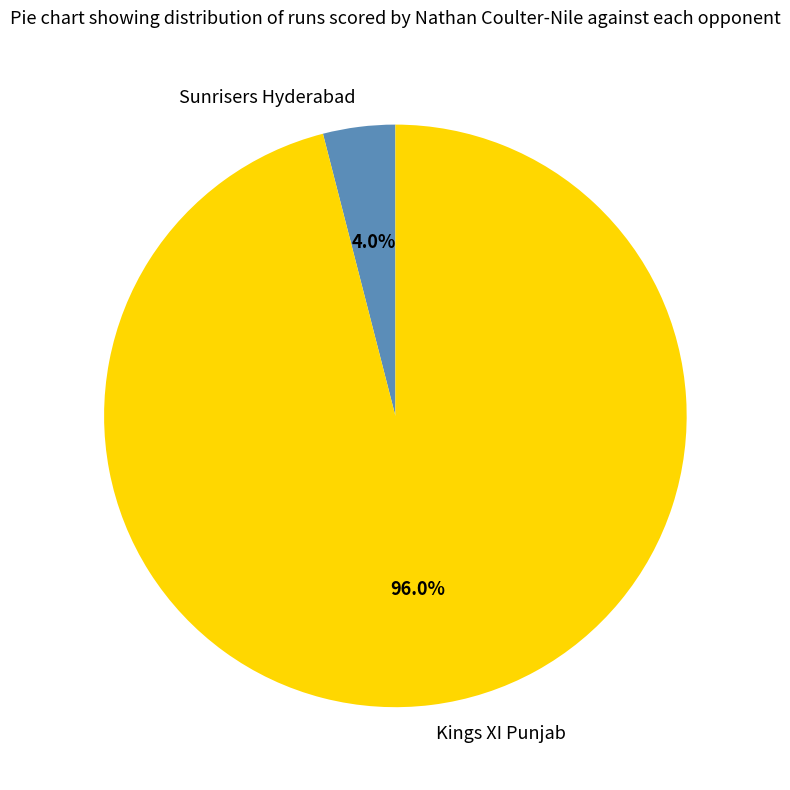

To the nearest percent, what is the average slice percentage?

50%